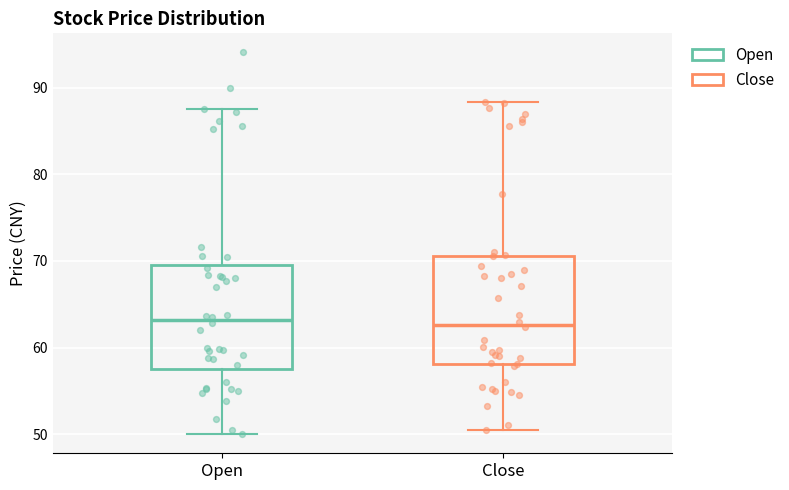

Reading left to right, transcribe this box plot: for each box, give where its median line is, the range the box spans, and where its two whiskers end, as read against the y-axis. The values are not printed on the chart, so give them approximately, as read against the axis.

Open: median 63, box 58 to 70, whiskers 50 to 88
Close: median 63, box 58 to 71, whiskers 51 to 88